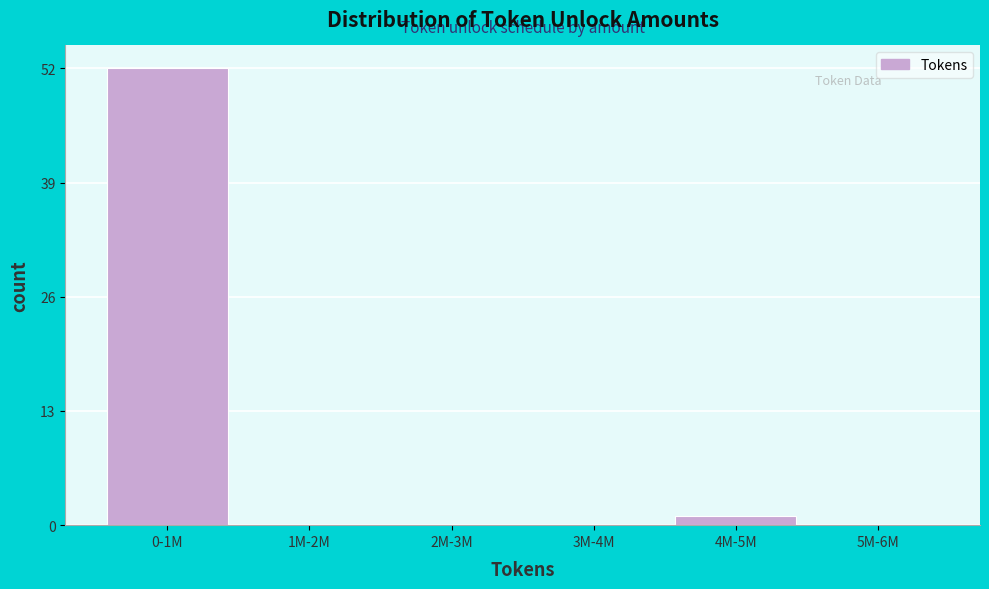

Reading left to right, transcribe all the data shown in this chart.

0-1M=52	1M-2M=0	2M-3M=0	3M-4M=0	4M-5M=1	5M-6M=0